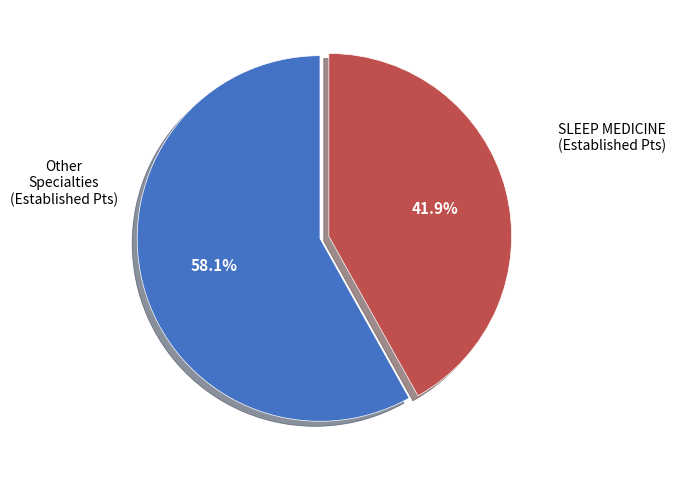

Is there any slice that represents more than half of the pie?

Yes